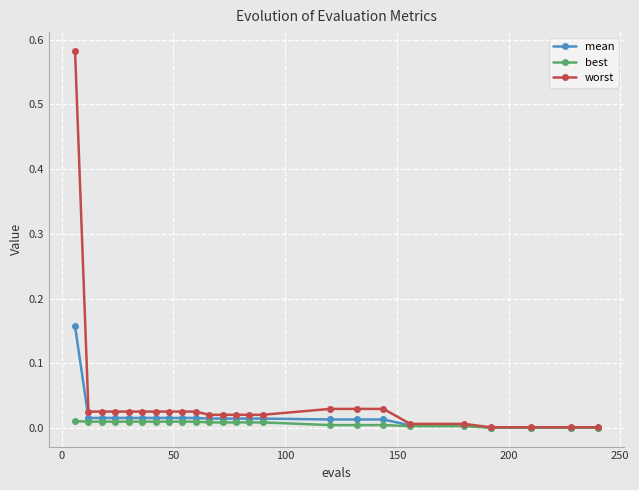

List the series in order of their peak value, lowest first.

best, mean, worst